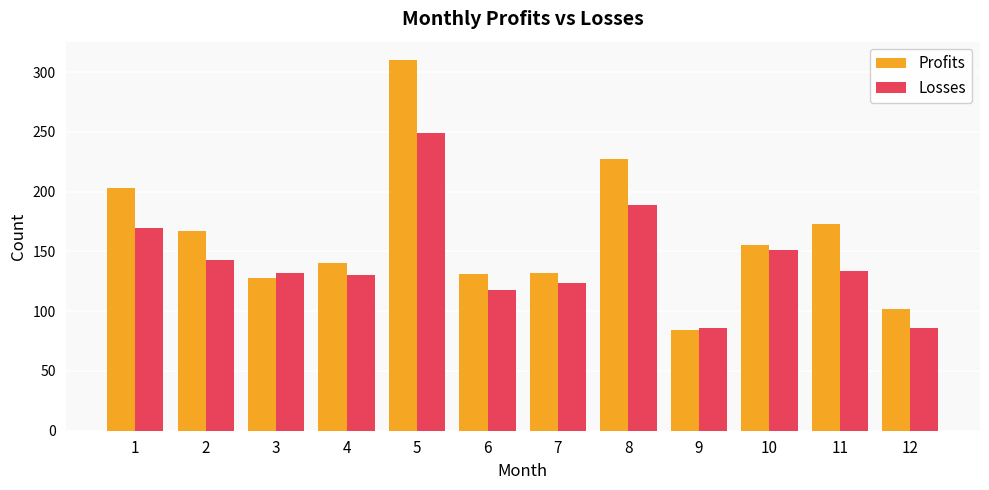

How many groups of bars are there?

12